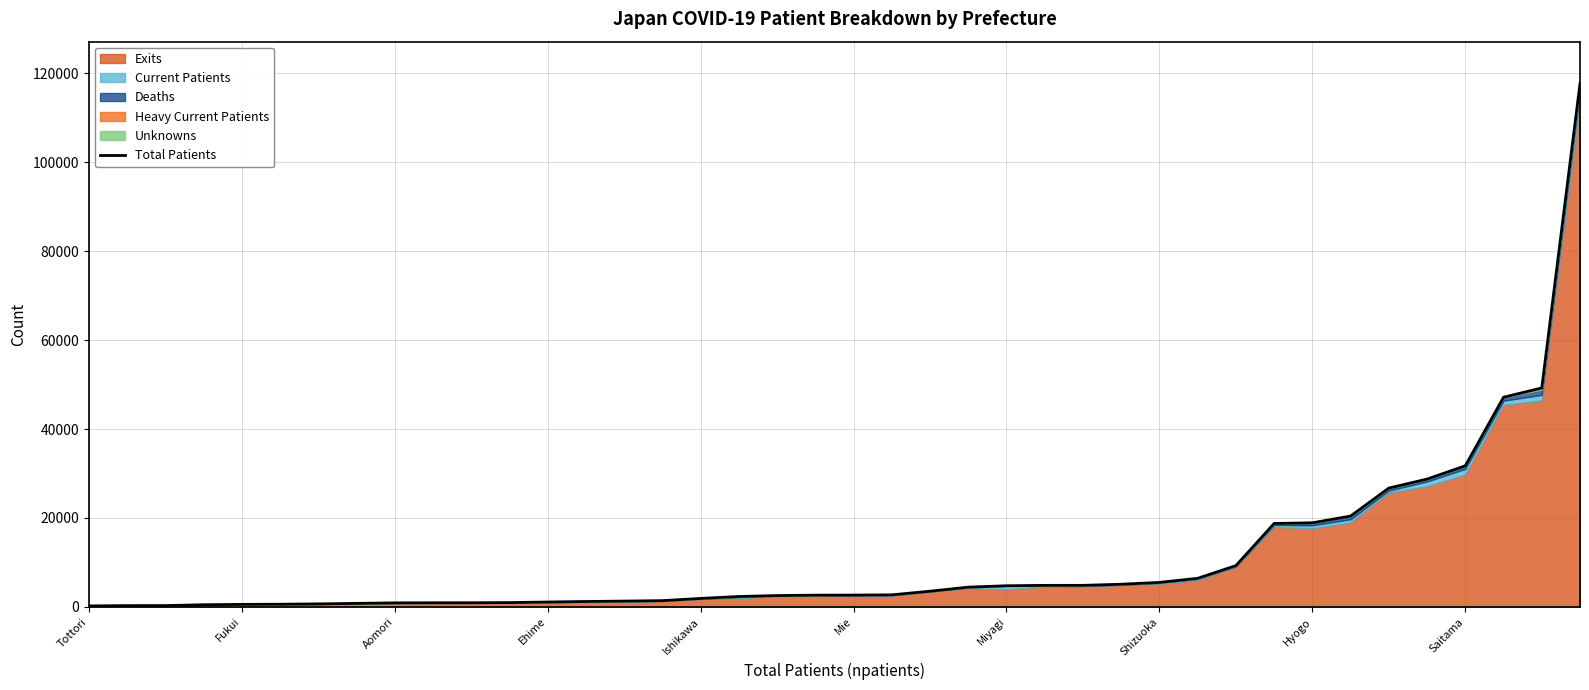

What is the maximum value for Total Patients?

117704